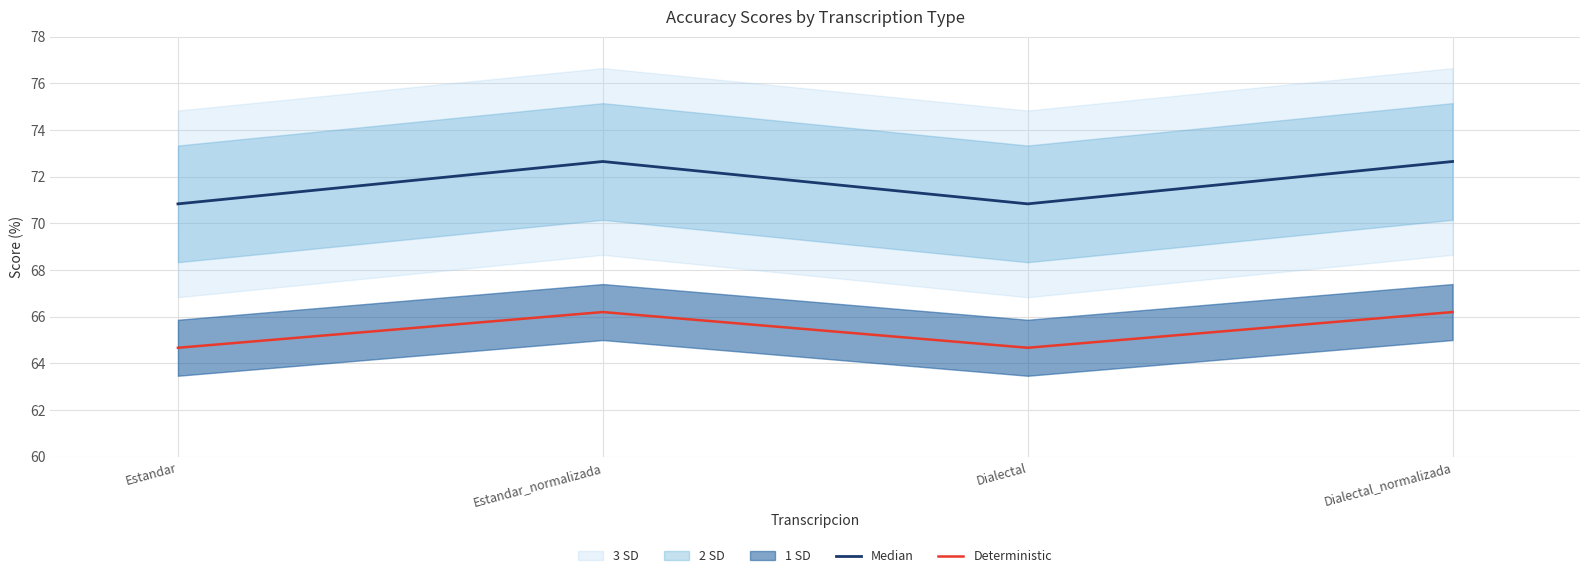

Which series has the largest total across all categories?

Median